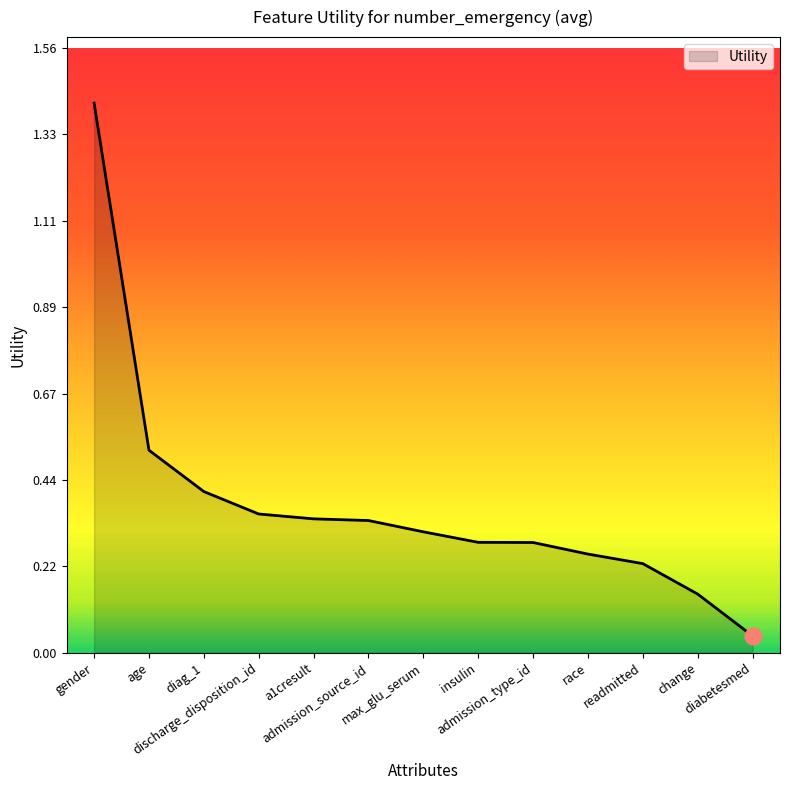

Count the number of data series in this chart.

1